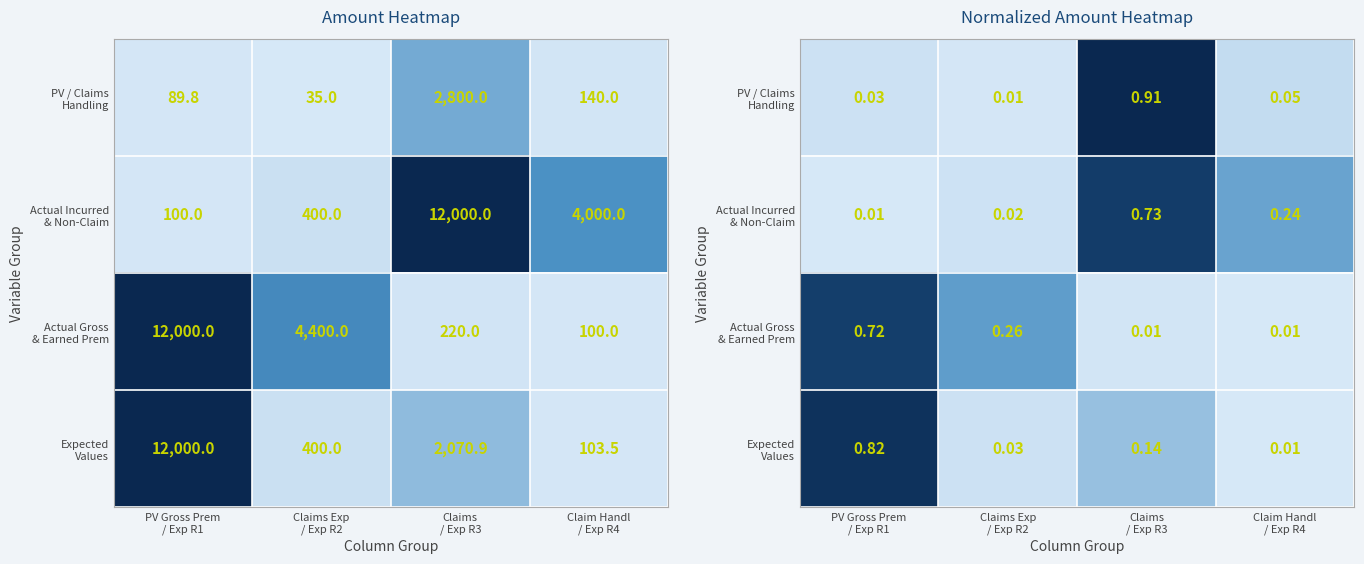

What is the average value of the Expected Values series?

0.2